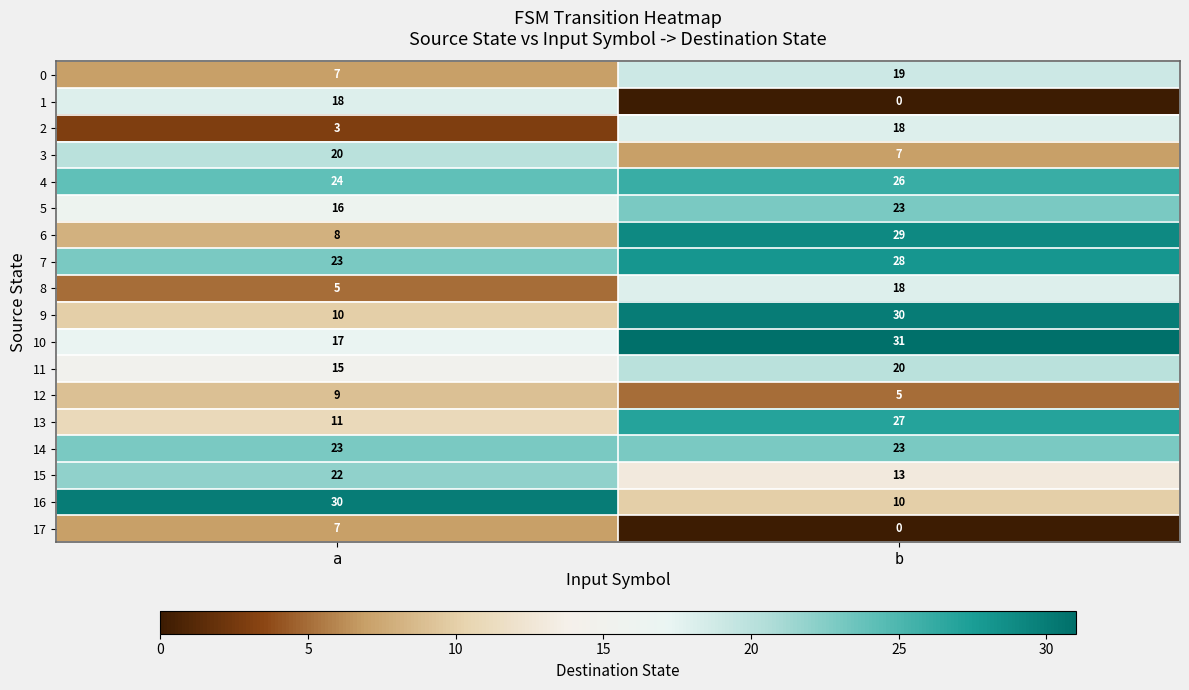

What is the difference between the 0 values at a and b?

12